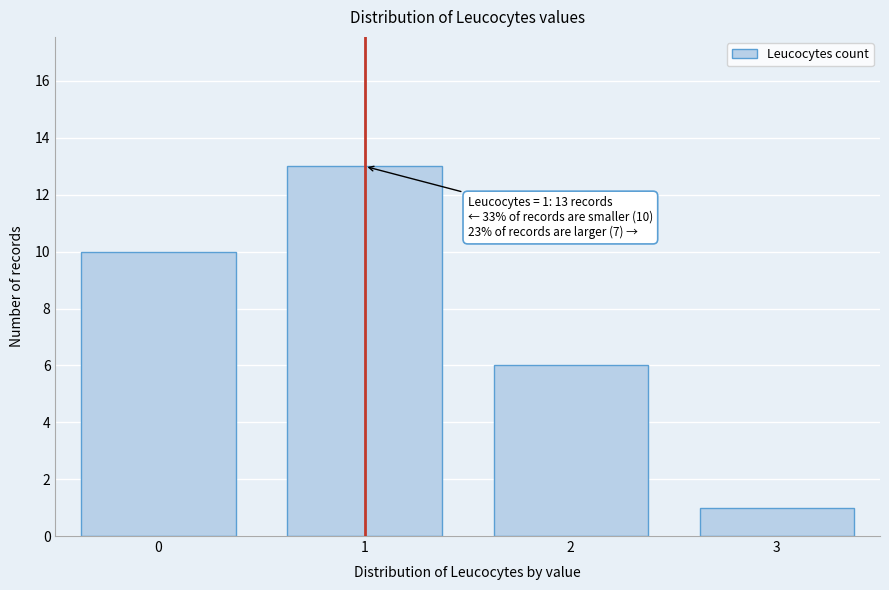

Reading left to right, transcribe all the data shown in this chart.

10	13	6	1